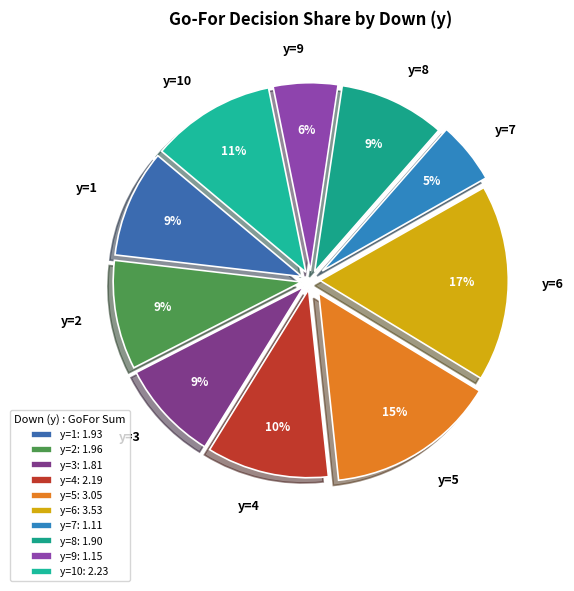

Does y=4 represent more than half of the total?

No